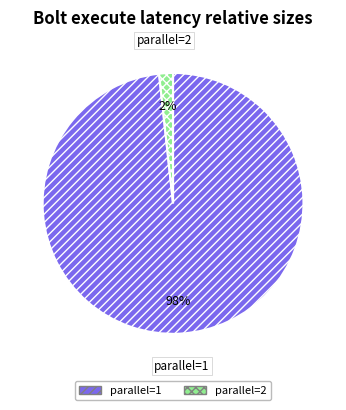

To the nearest percent, what is the combined percentage of parallel=1 and parallel=2?

100%